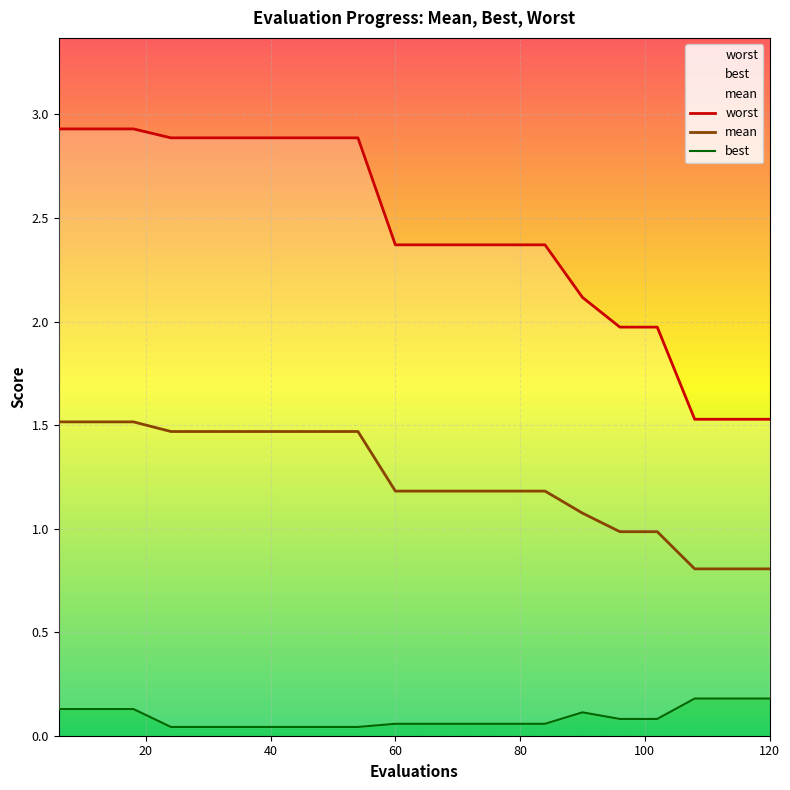

True or false: mean and best intersect in this chart.

False